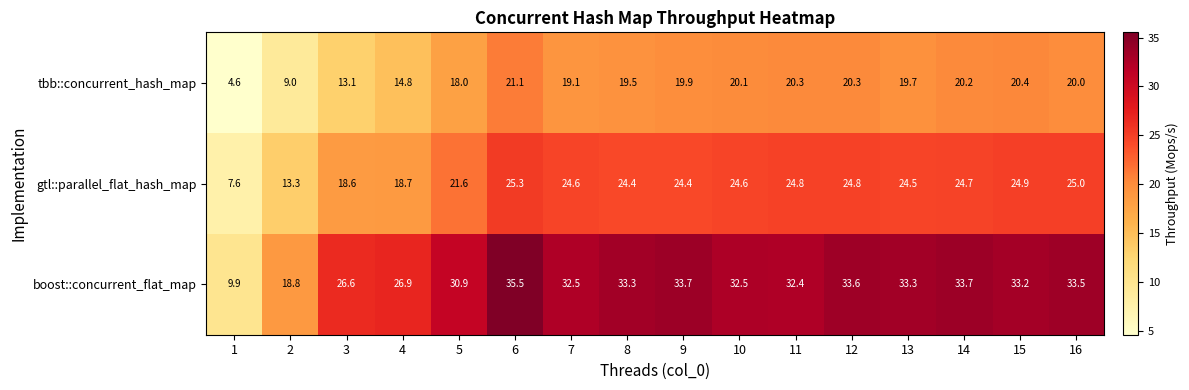

List the series in order of their overall mean, highest first.

boost::concurrent_flat_map, gtl::parallel_flat_hash_map, tbb::concurrent_hash_map